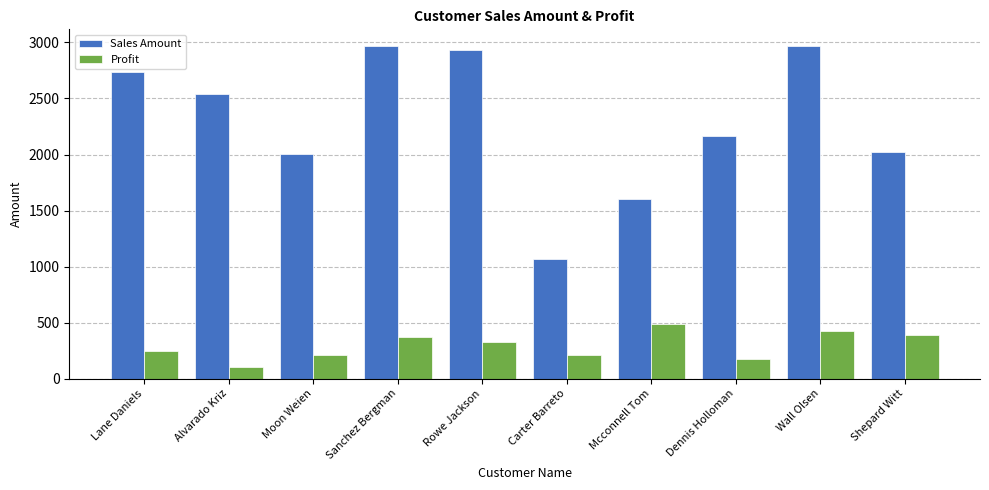

How many categories are shown in the chart?

10